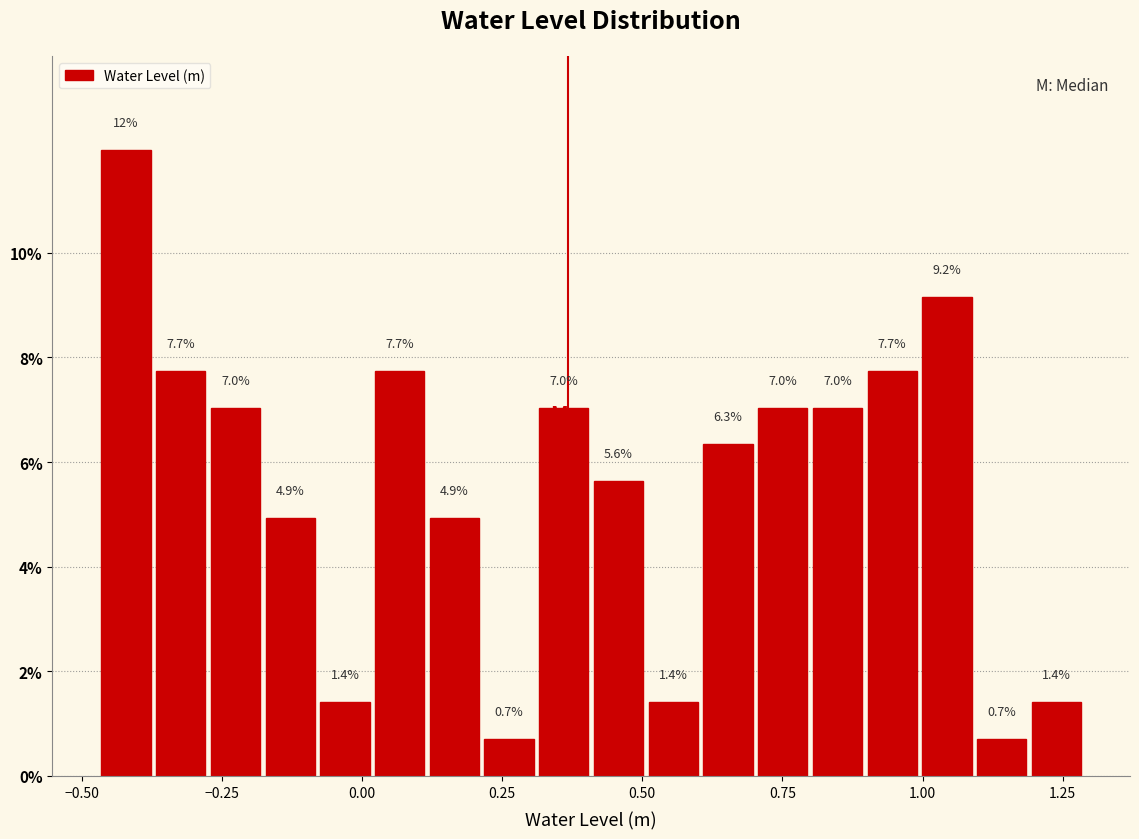

Around what value on the x-axis is the tallest bar? Give the approximate position of its centre, as read against the axis.

-0.40